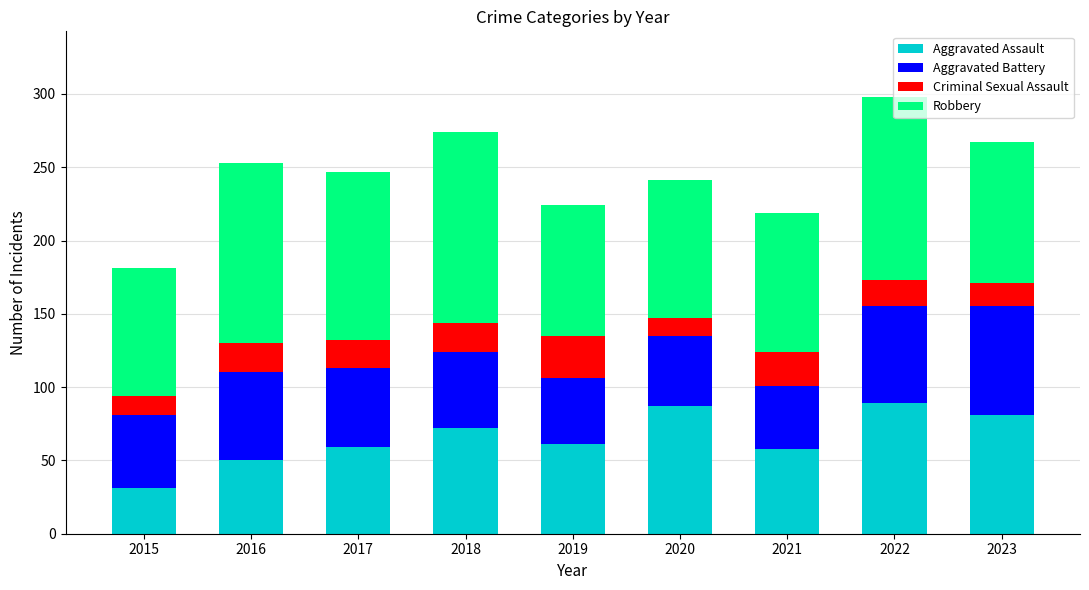

Is it true that Aggravated Assault equals 72 at 2018?

True